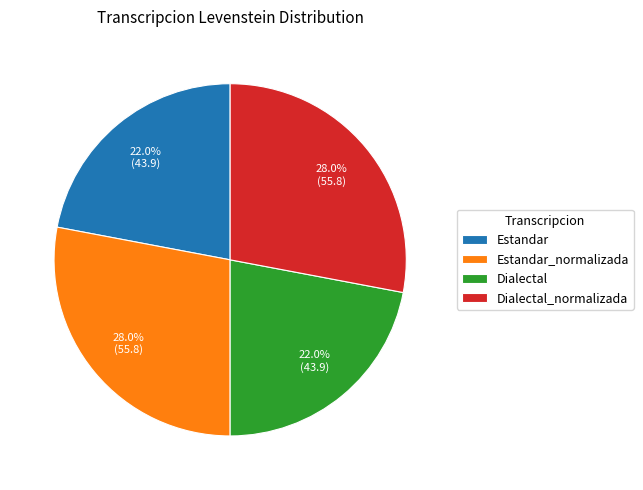

Does Estandar account for over 50% of the chart?

No